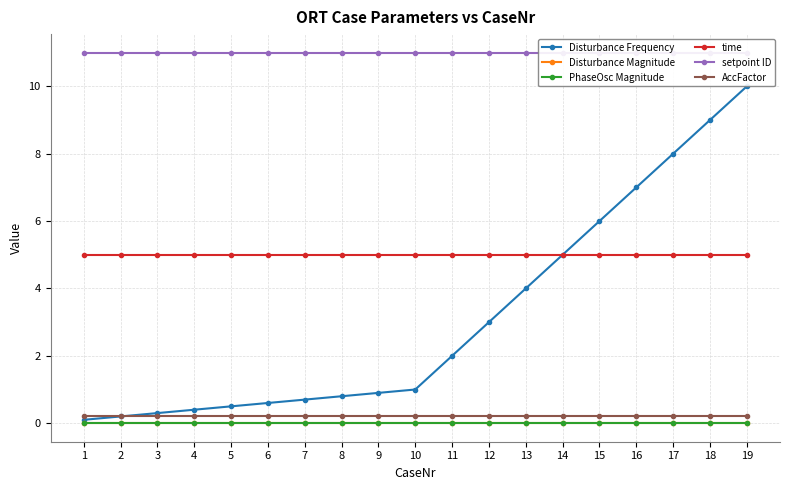

List the series in order of their peak value, lowest first.

PhaseOsc Magnitude, Disturbance Magnitude, AccFactor, time, Disturbance Frequency, setpoint ID